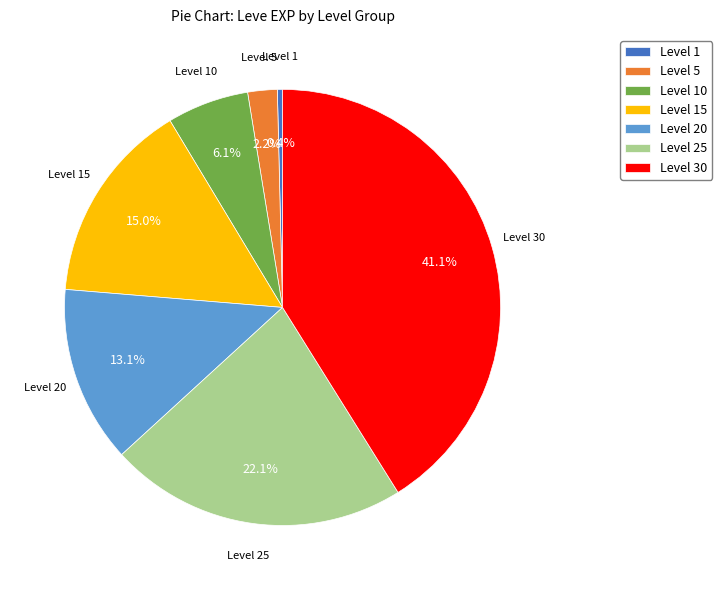

How many slices are in this pie chart?

7